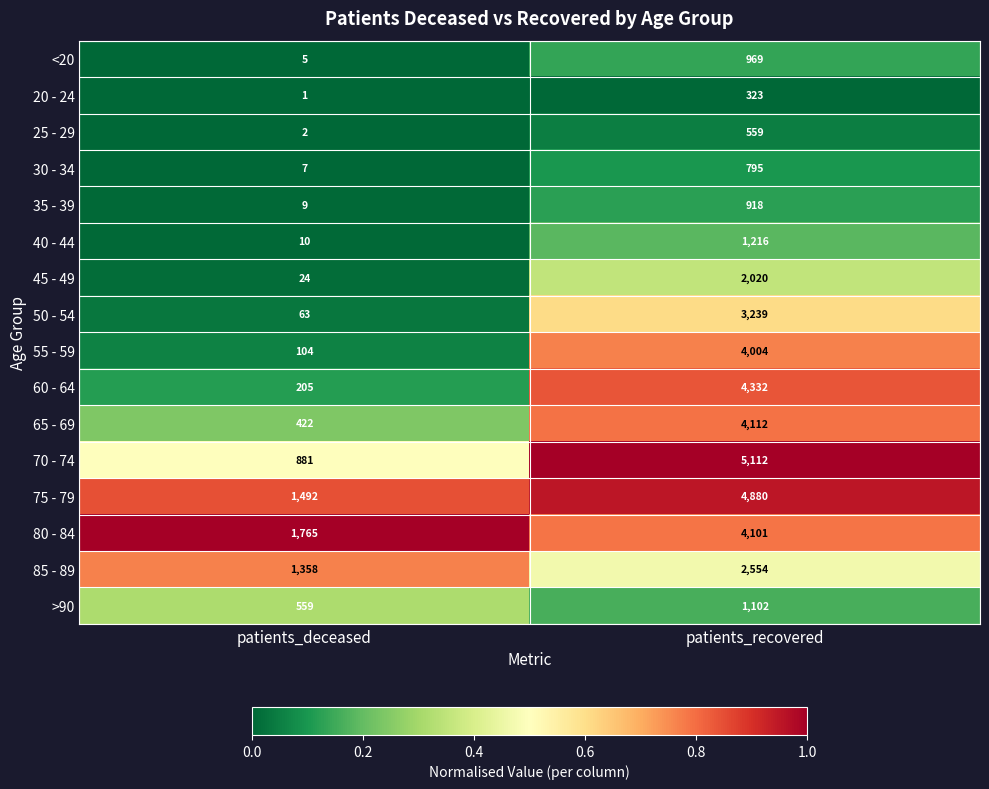

Which series has the widest spread of values?

70 - 74